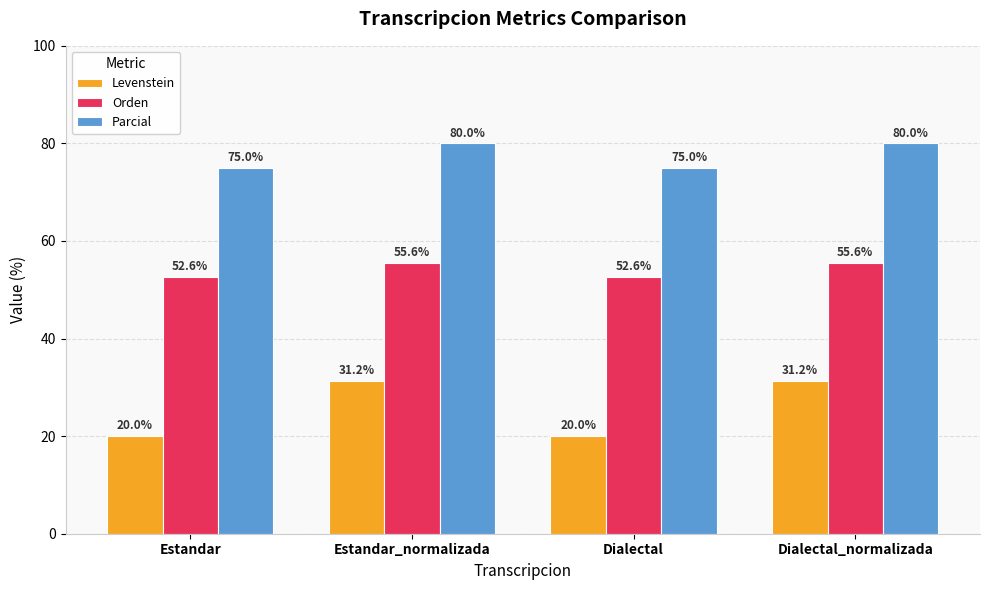

The Levenstein series shows 20.0 at Estandar. True or false?

True